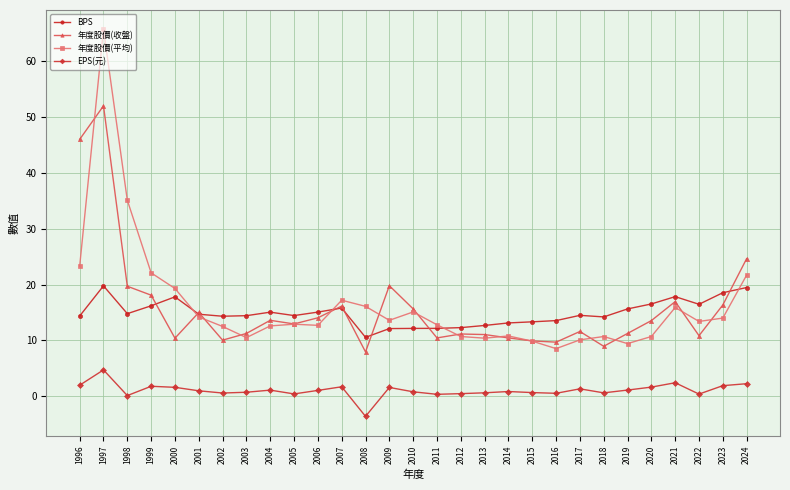

True or false: 年度股價(平均) has a value of 13.4 at 2022.

True